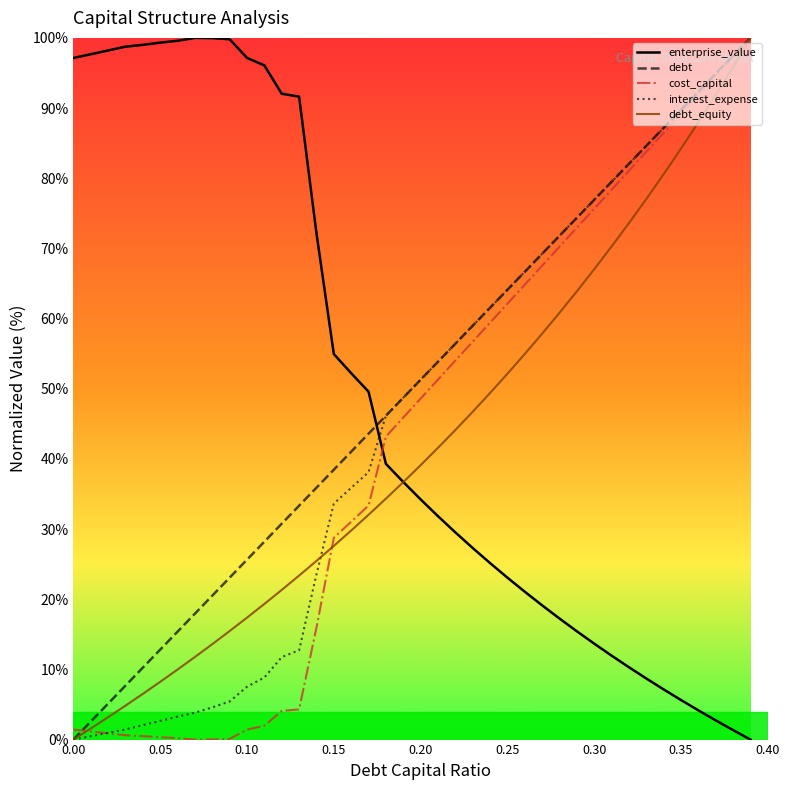

How many lines are shown in the chart?

5